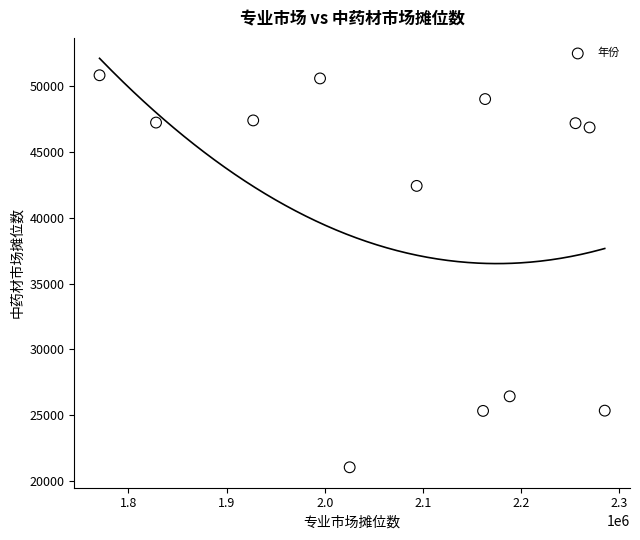

What Y value in the scatter plot is closest to 35933?

42416